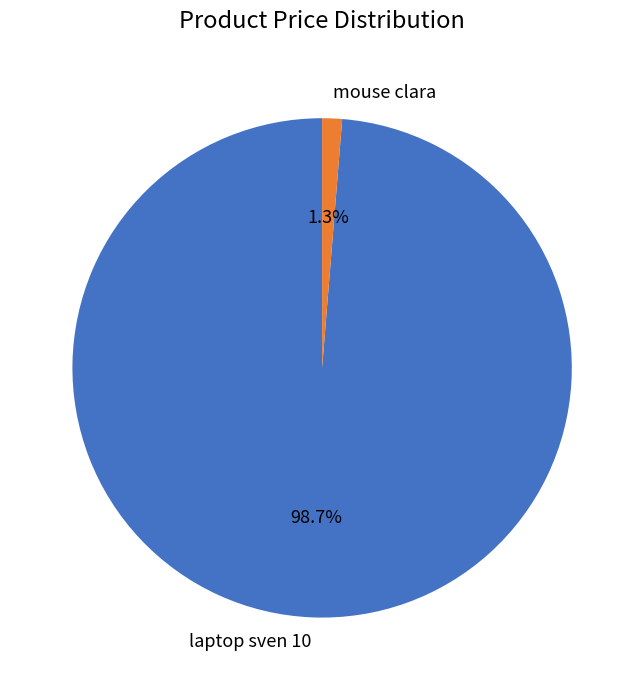

Is there any slice that represents more than half of the pie?

Yes